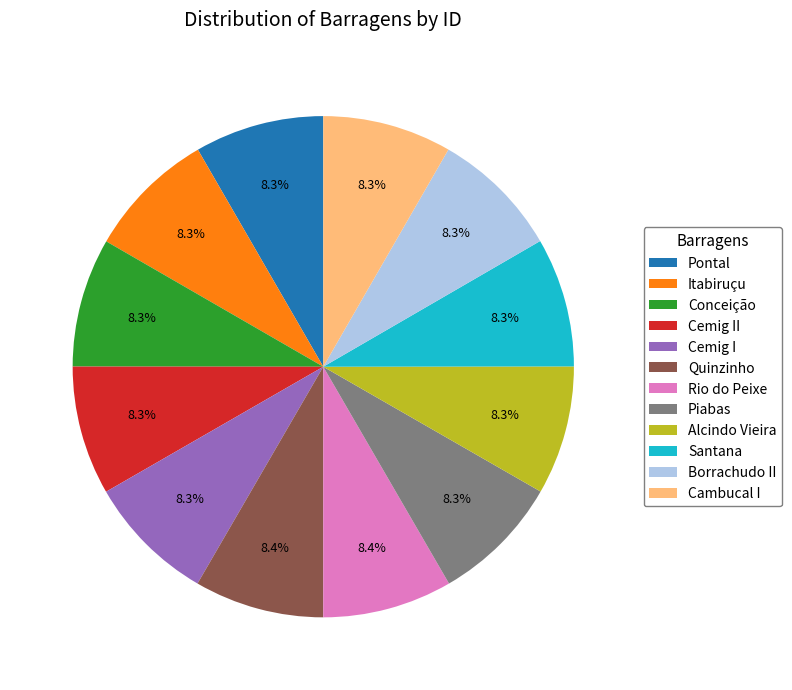

Is it true that Quinzinho is 8% of the pie?

True